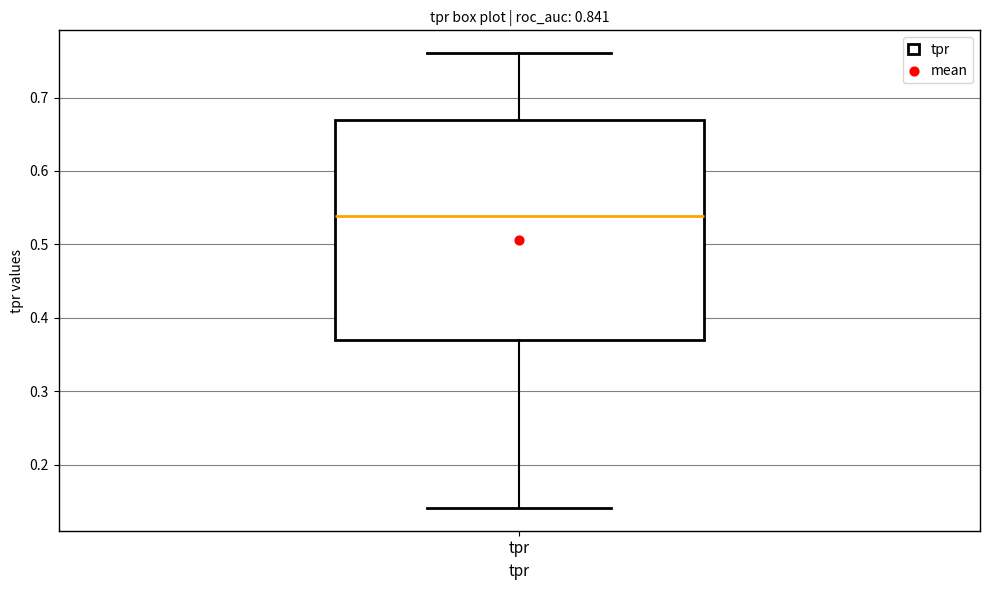

Where does the median line of the box for tpr sit on the y-axis? The values are not printed on the chart, so give them approximately, as read against the axis.

0.54